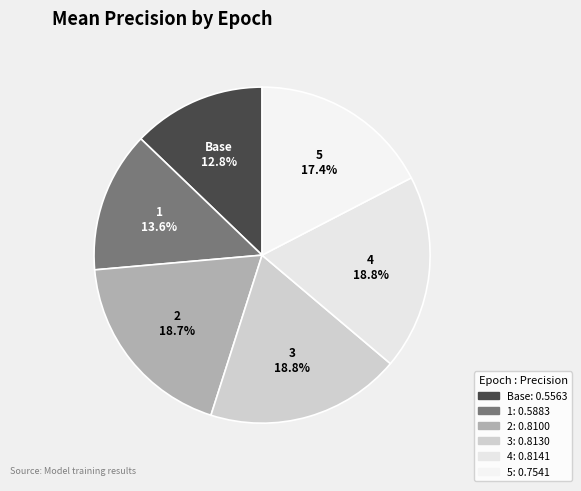

Which category has the biggest portion of the pie?

4